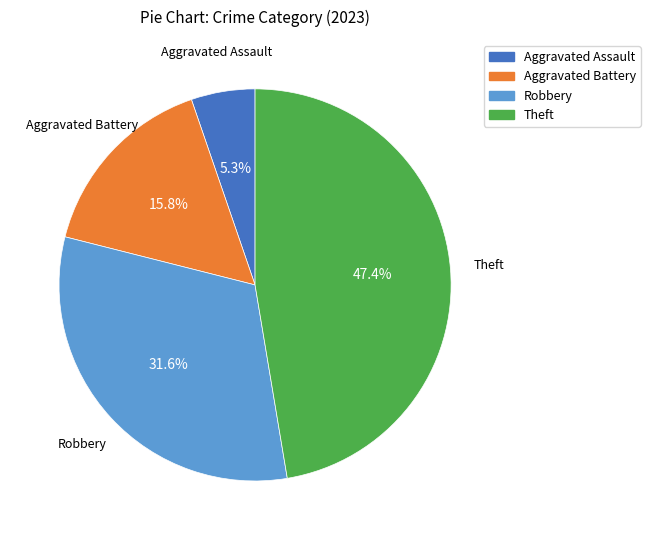

How many segments does this pie chart have?

4